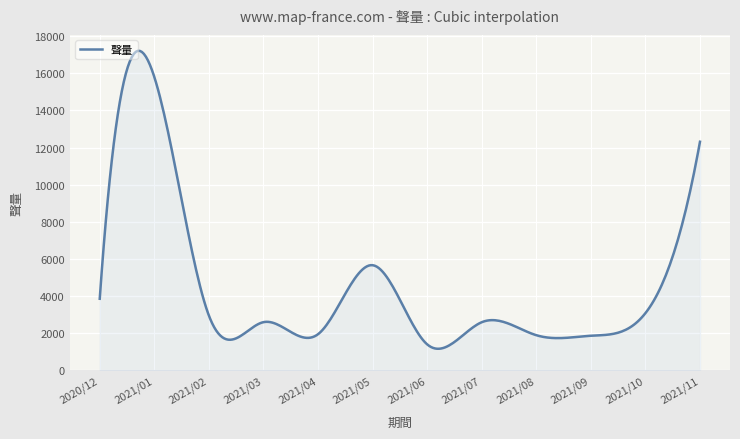

What is the greatest value displayed?

17213.5